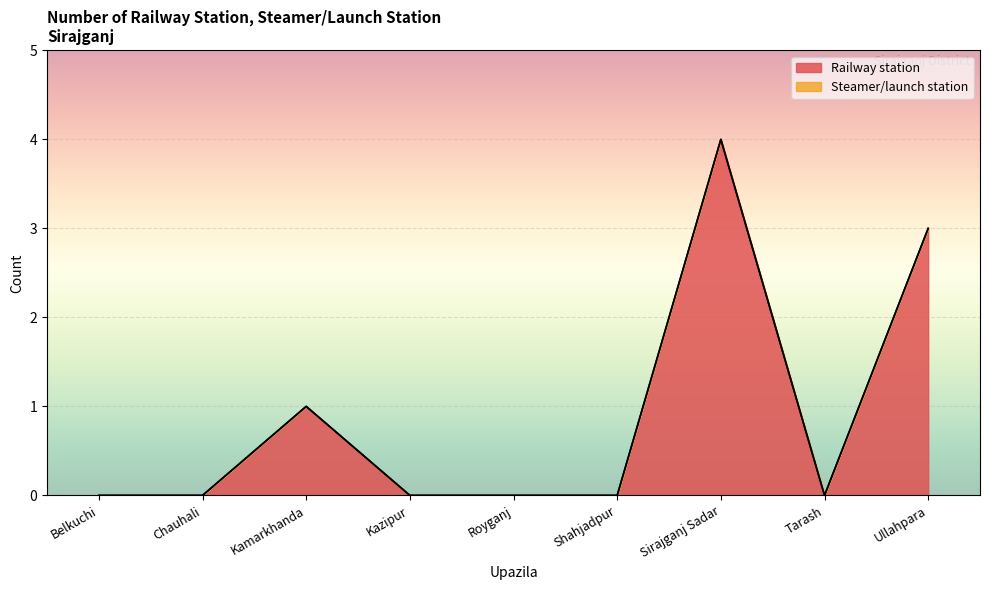

Reading right to left, transcribe all the data shown in this chart.

Ullahpara=3	Tarash=0	Sirajganj Sadar=4	Shahjadpur=0	Royganj=0	Kazipur=0	Kamarkhanda=1	Chauhali=0	Belkuchi=0